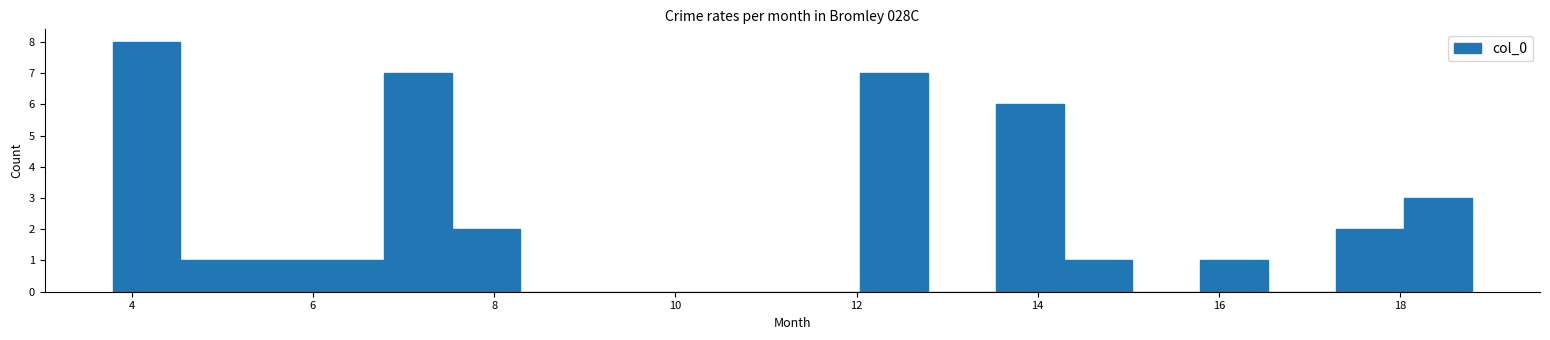

Read against the x-axis, roughly where is the centre of the tallest bar?

4.2